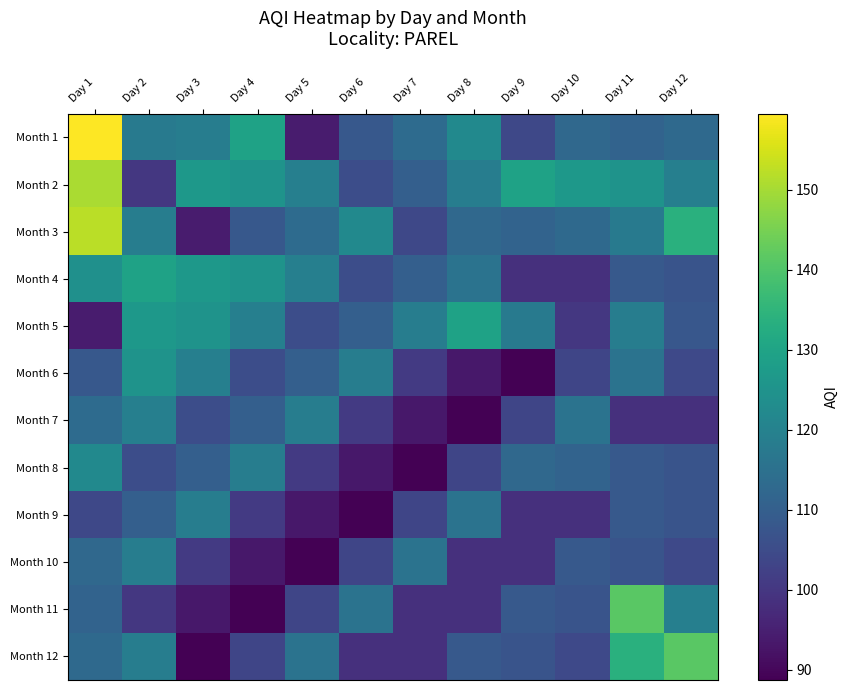

Which has a higher value, Day 5 or Day 7?

Day 7